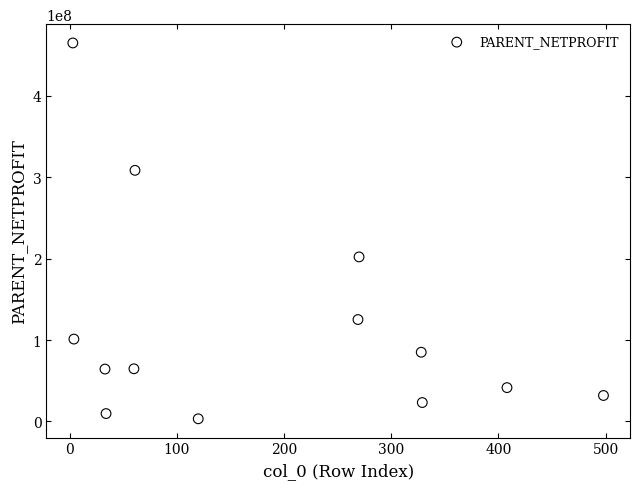

What Y value in the scatter plot is closest to 234033923?

202065859.8